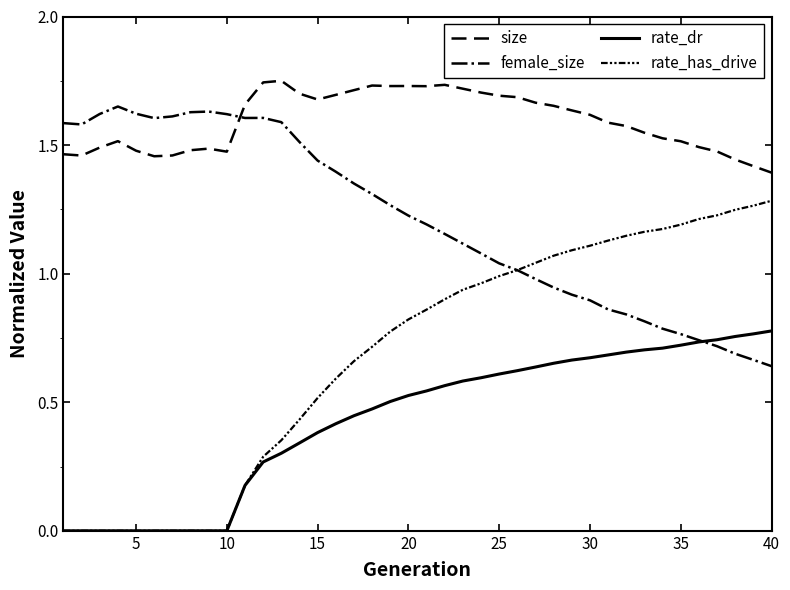

Is this an area chart (filled region under the line)?

No